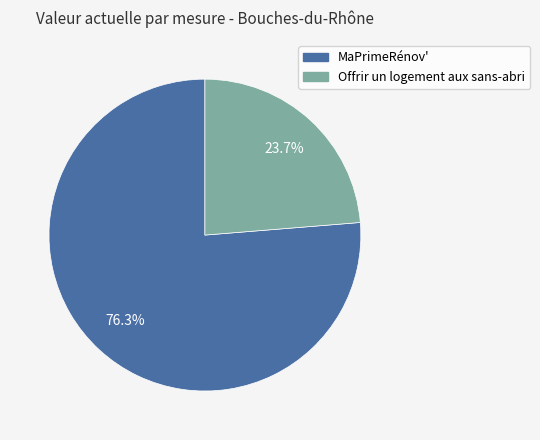

Do Offrir un logement aux sans-abri and MaPrimeRénov' together represent more than half of the pie?

Yes